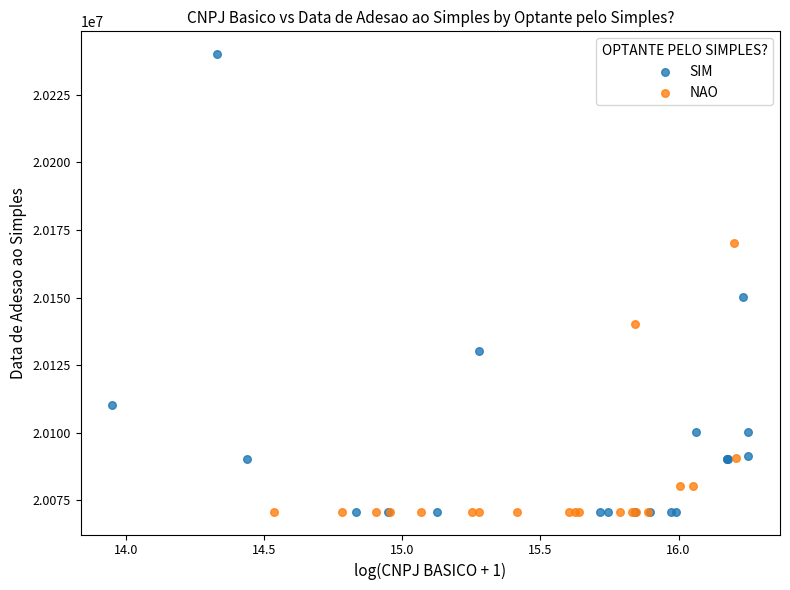

Which series has the largest Y range (max minus min)?

SIM